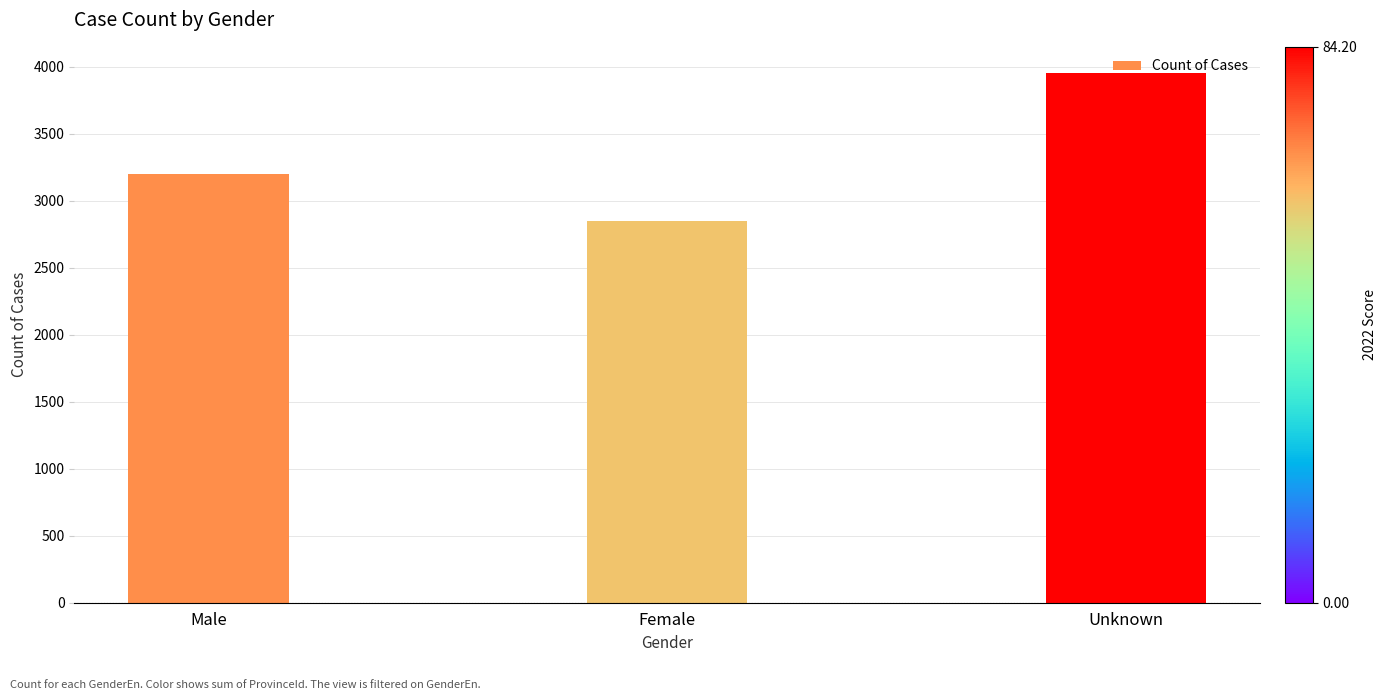

Rank the categories by value from lowest to highest.

Female, Male, Unknown